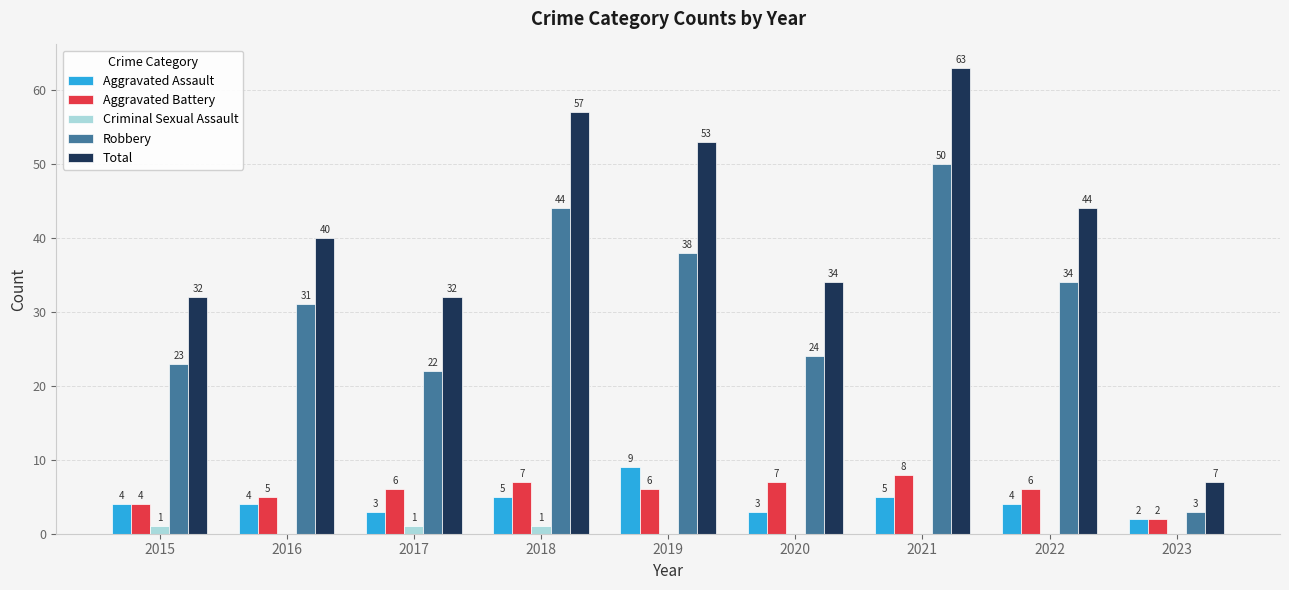

What is the sum of the Aggravated Battery values at 2021 and 2023?

10